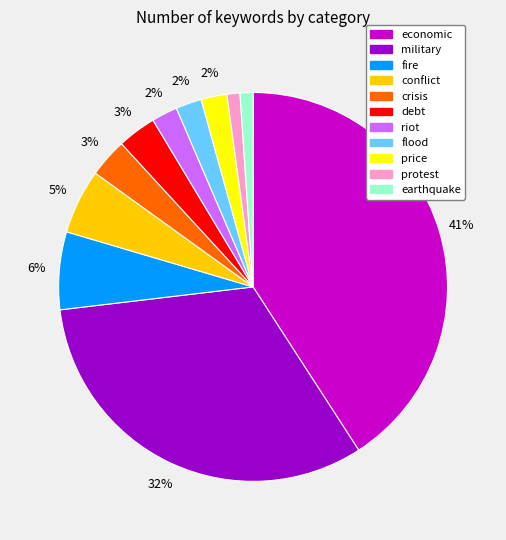

How many slices are in this pie chart?

11